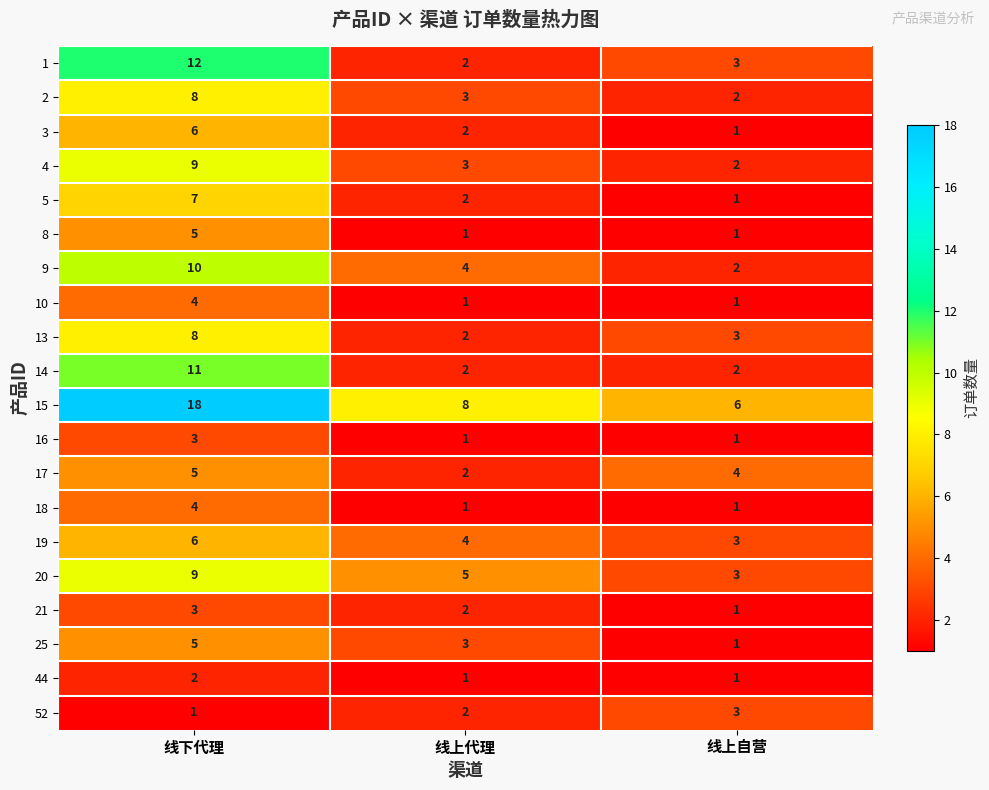

The 17 series shows 1 at 线上代理. True or false?

False